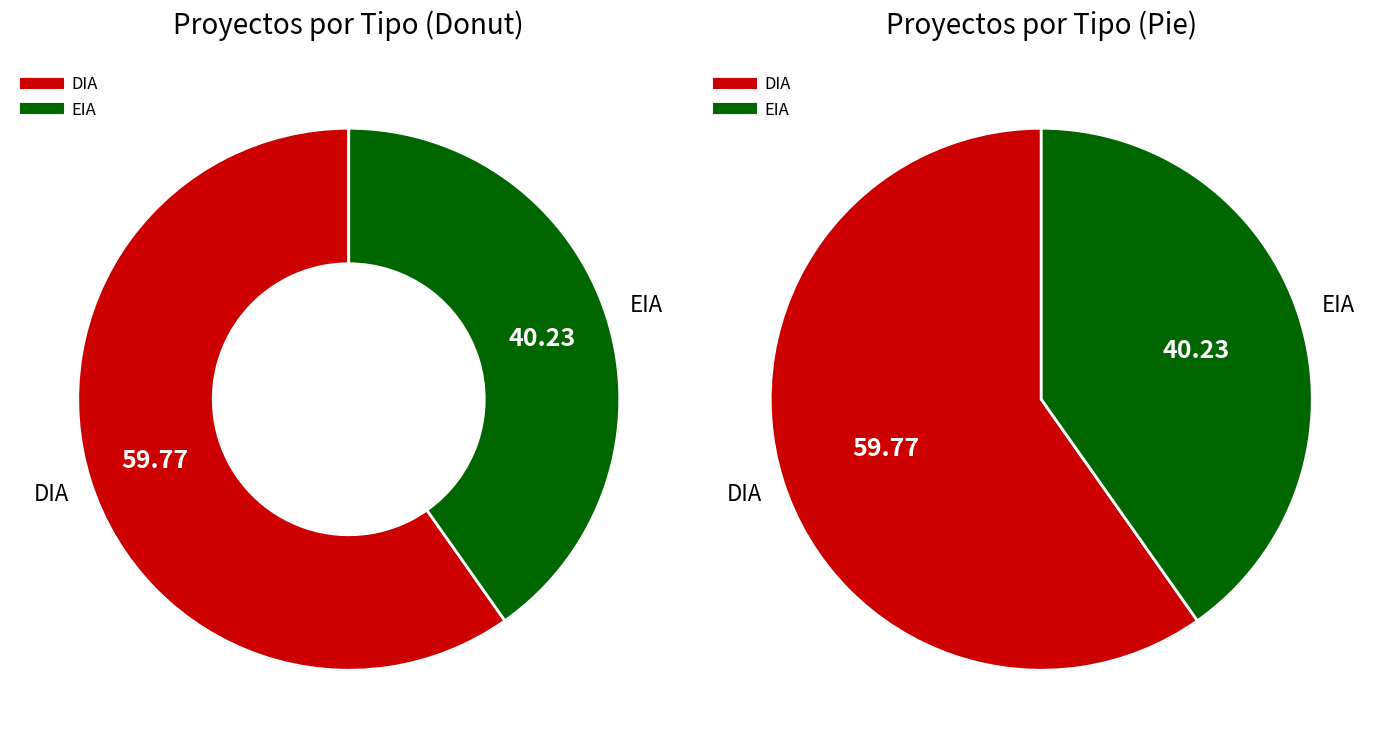

How many segments does this pie chart have?

2